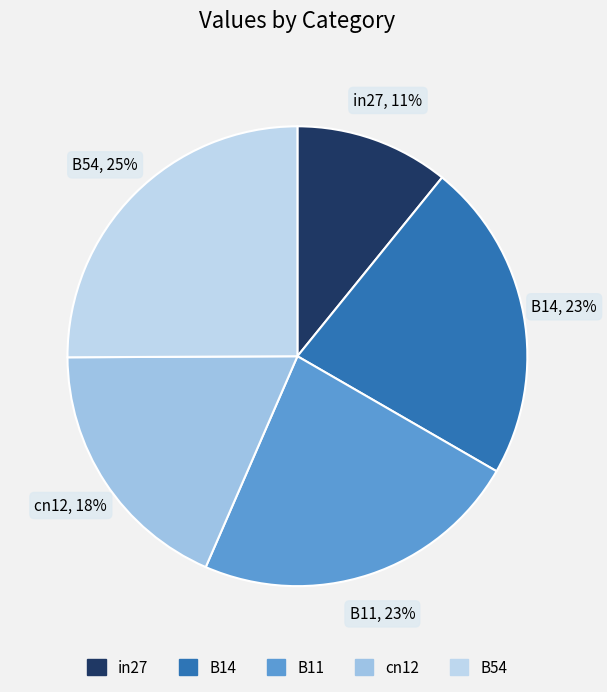

How many slices are in this pie chart?

5